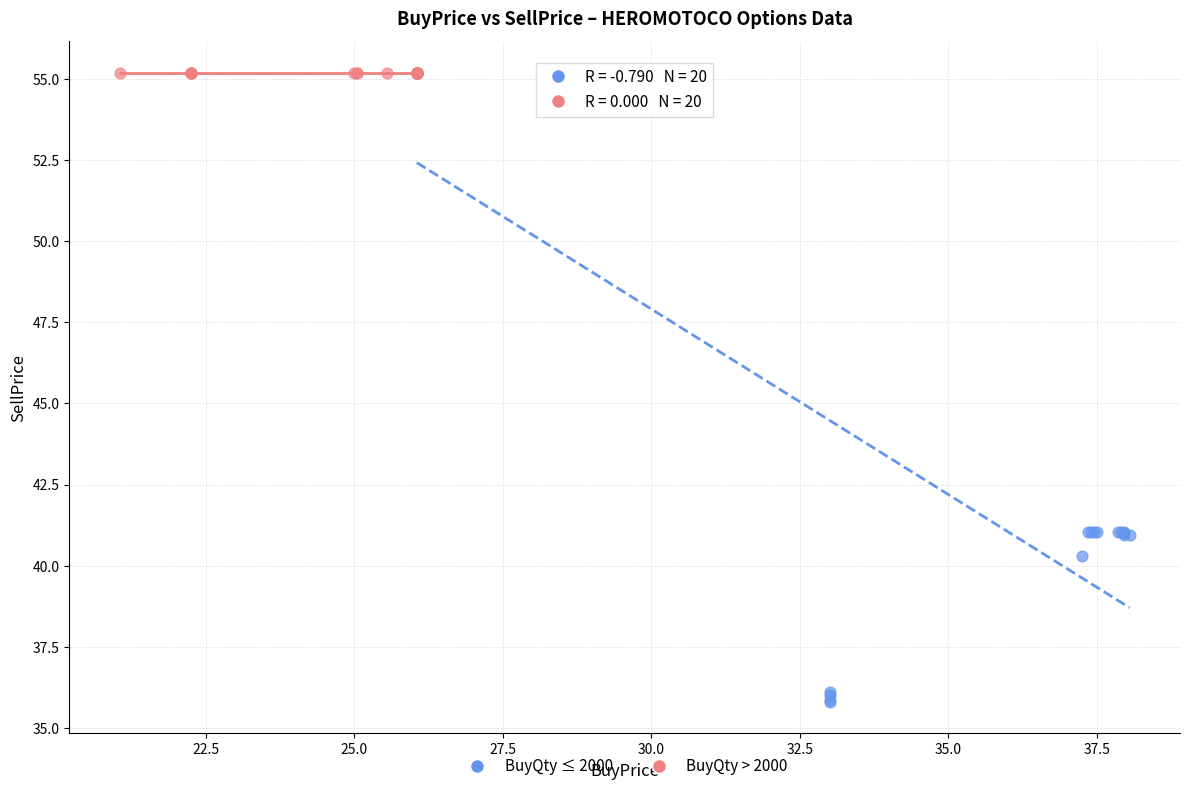

Which series reaches the minimum Y coordinate?

BuyQty ≤ 2000